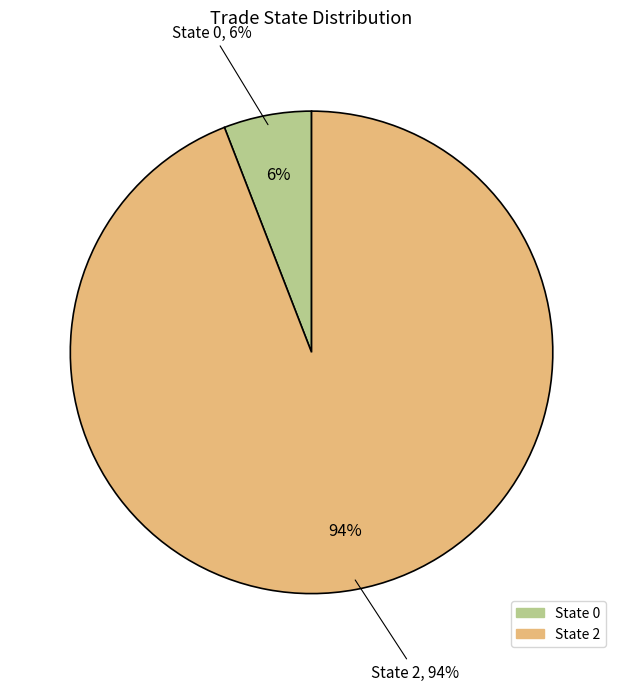

True or false: 0 accounts for 6% of the total.

True